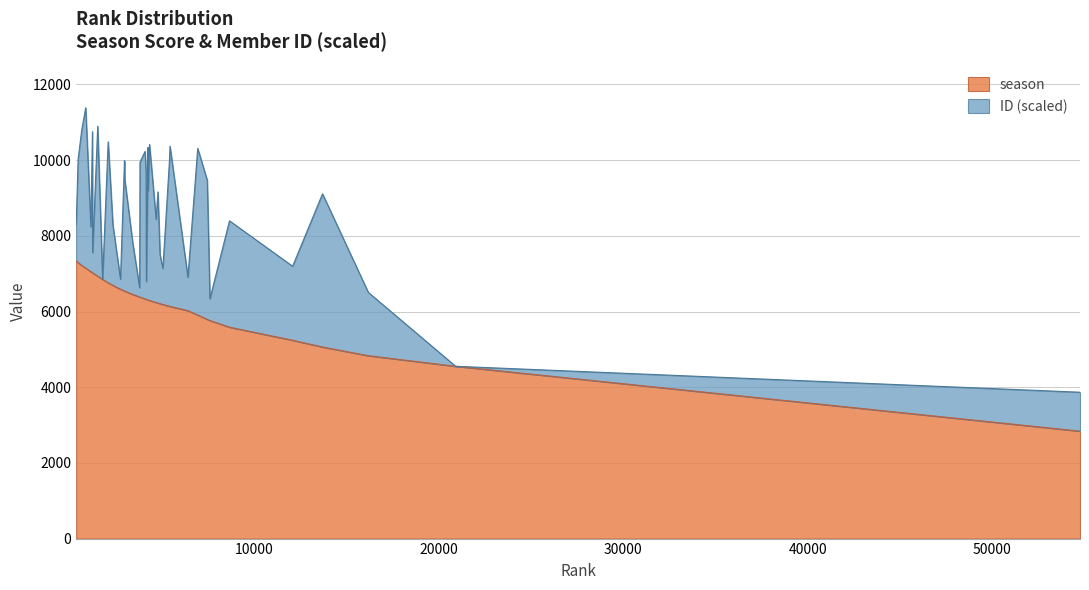

At which category does the chart reach its peak across all series?

386